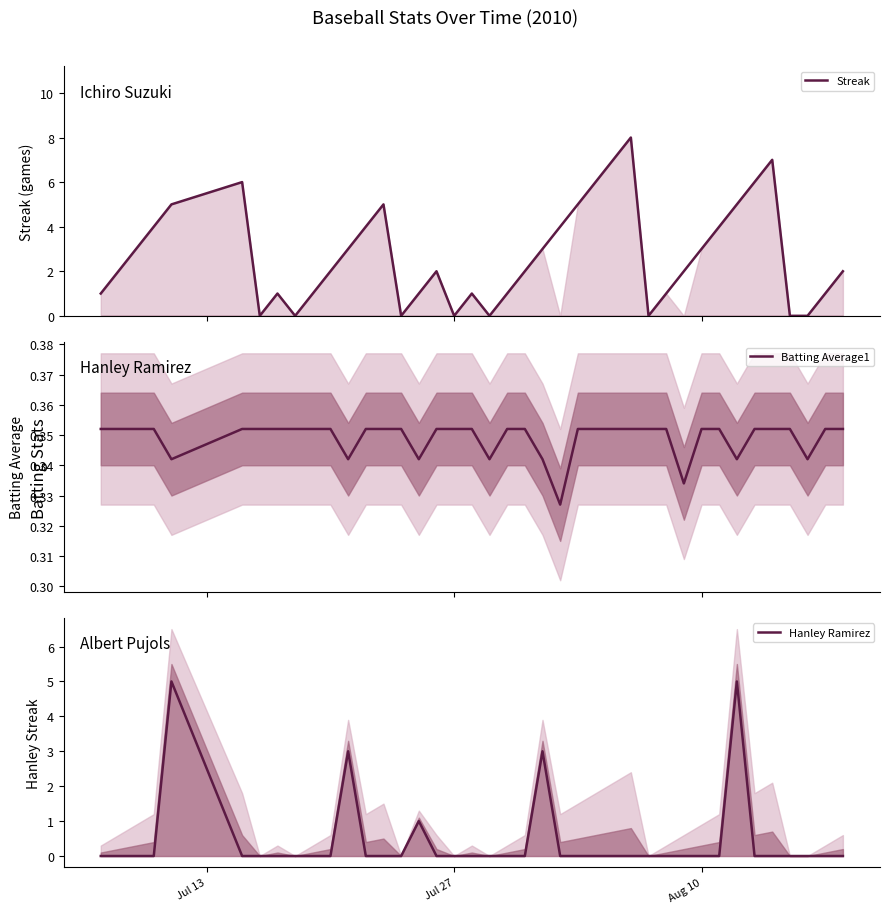

Is the value of Hanley Ramirez at 38 greater than the value of Streak at 22?

No